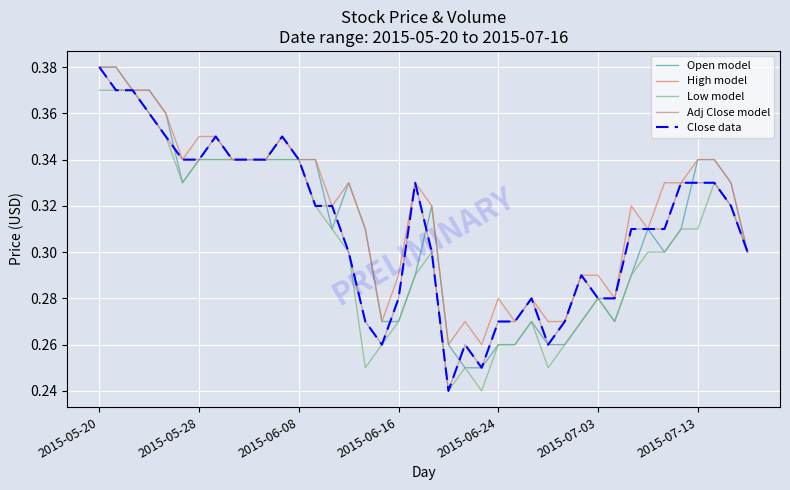

True or false: Low model and High model intersect in this chart.

False